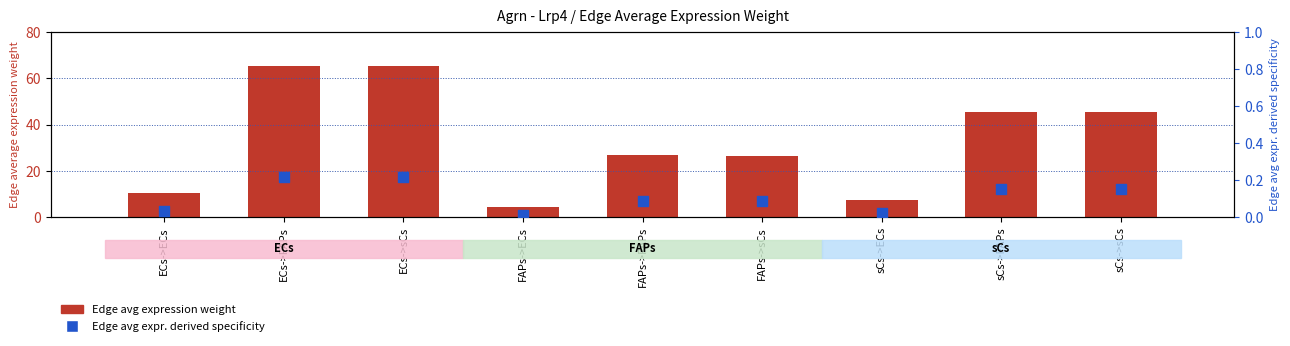

Which series has the widest spread of Y values?

Edge average expression weight